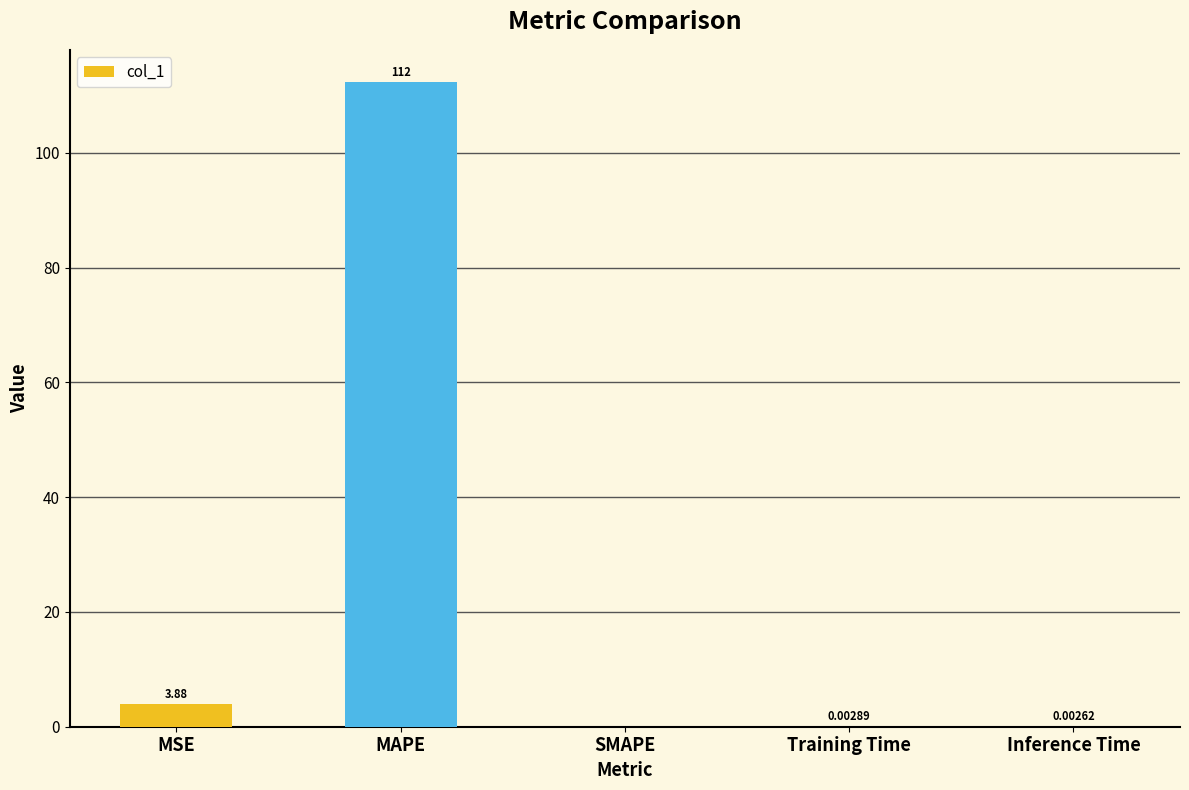

Where is the data nearest to the value 56?

MSE